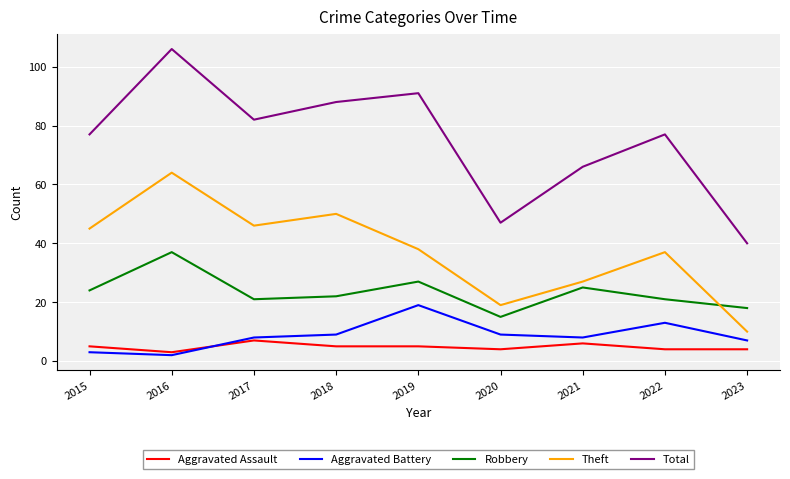

True or false: Aggravated Battery has a value of 9 at 2018.

True